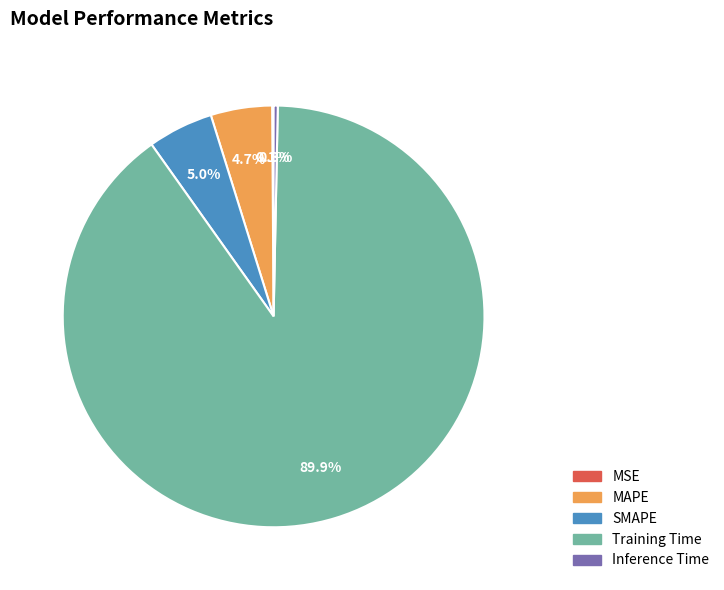

Does any single category account for the majority?

Yes